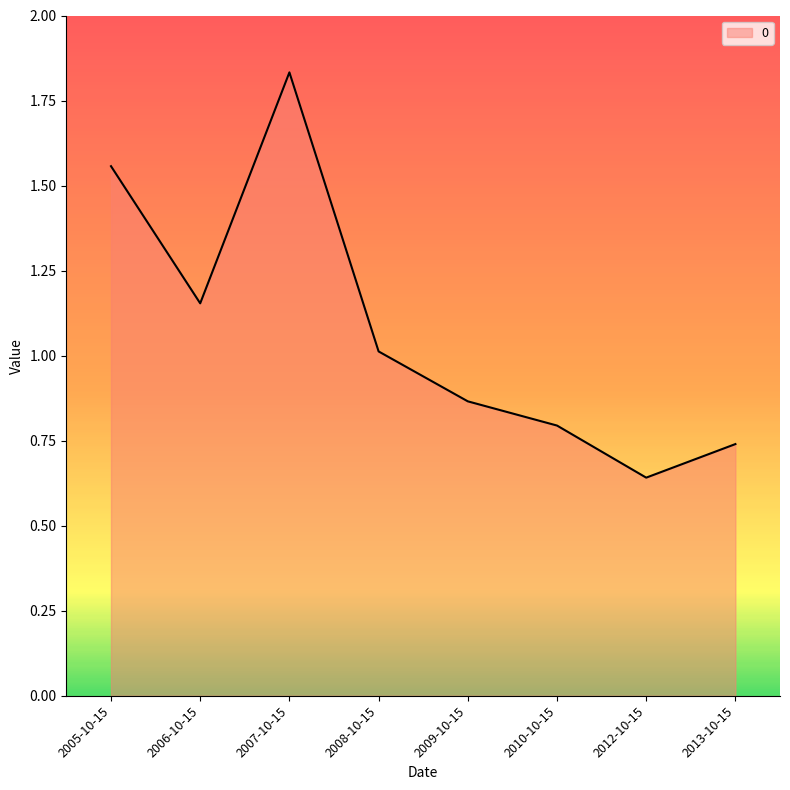

What is the change in value from 2005-10-15 to 2010-10-15?

-0.8